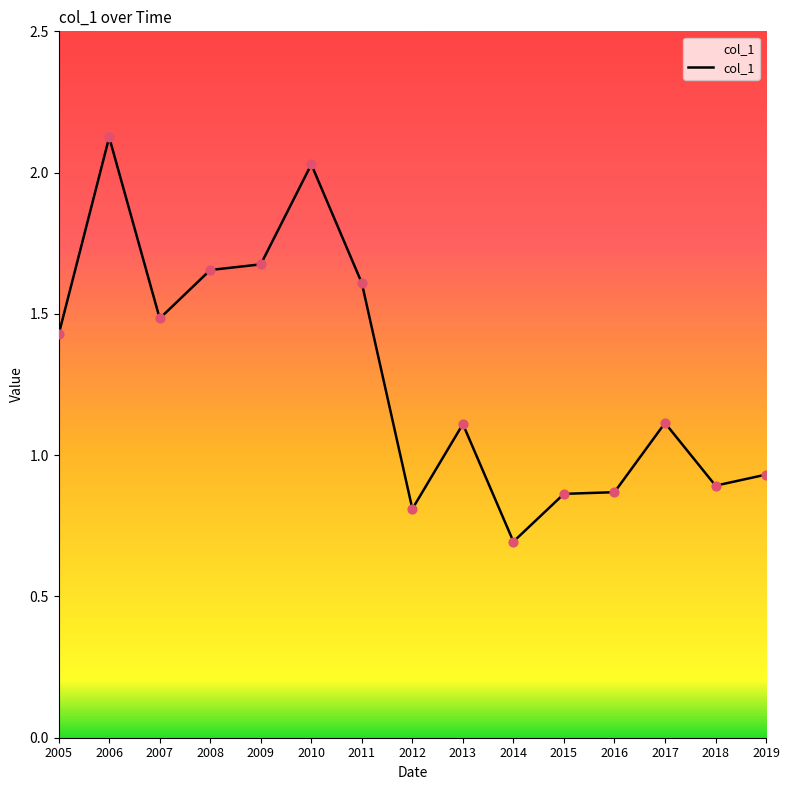

Approximately how many times larger is the value at 2017 compared to 2013?

1.0